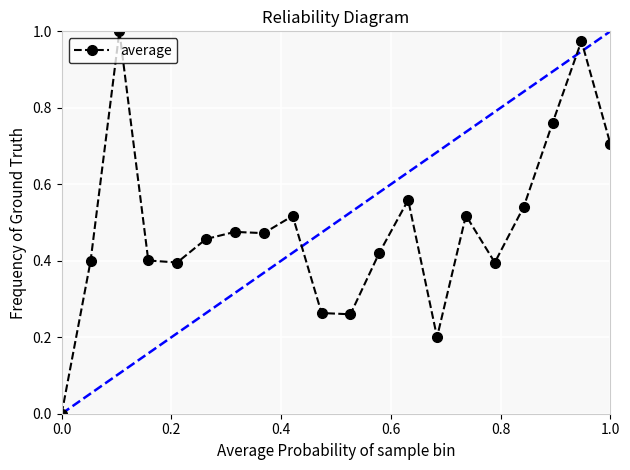

What is the sum of all values?

9.7